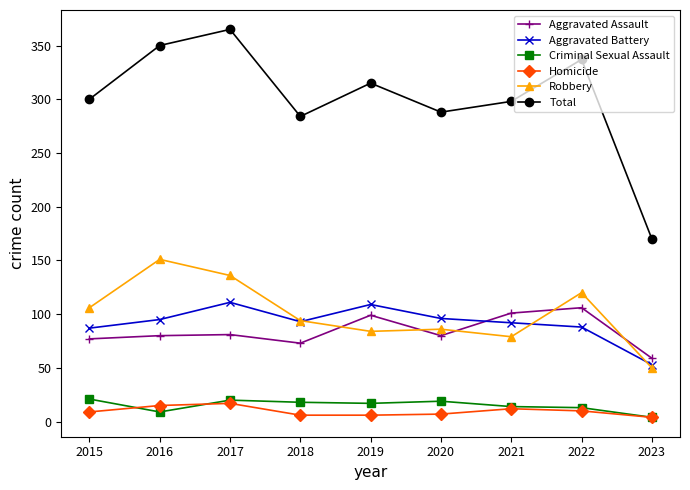

What is the sum of all Homicide values?

86